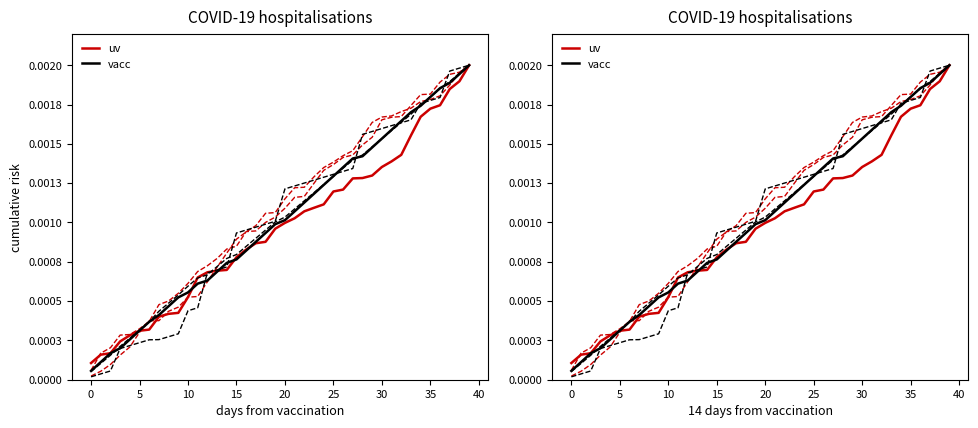

At how many categories does at least one series exceed 0?

40